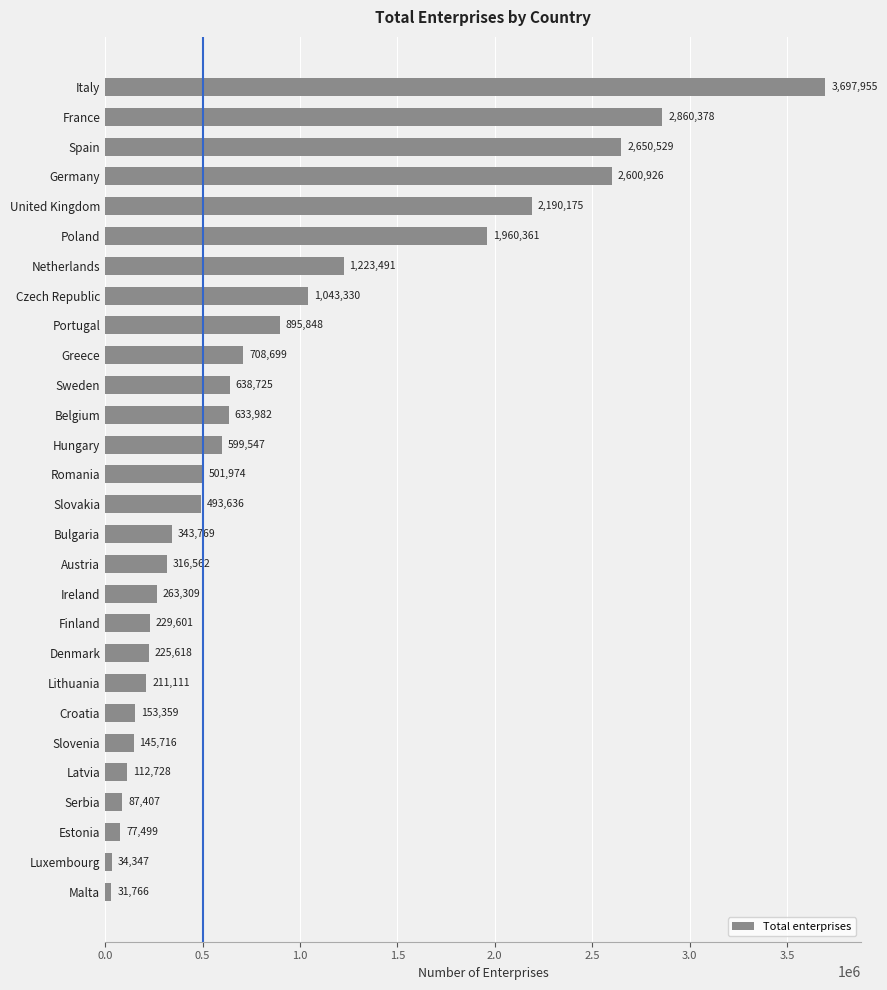

Rank the categories by value from lowest to highest.

Malta, Luxembourg, Estonia, Serbia, Latvia, Slovenia, Croatia, Lithuania, Denmark, Finland, Ireland, Austria, Bulgaria, Slovakia, Romania, Hungary, Belgium, Sweden, Greece, Portugal, Czech Republic, Netherlands, Poland, United Kingdom, Germany, Spain, France, Italy